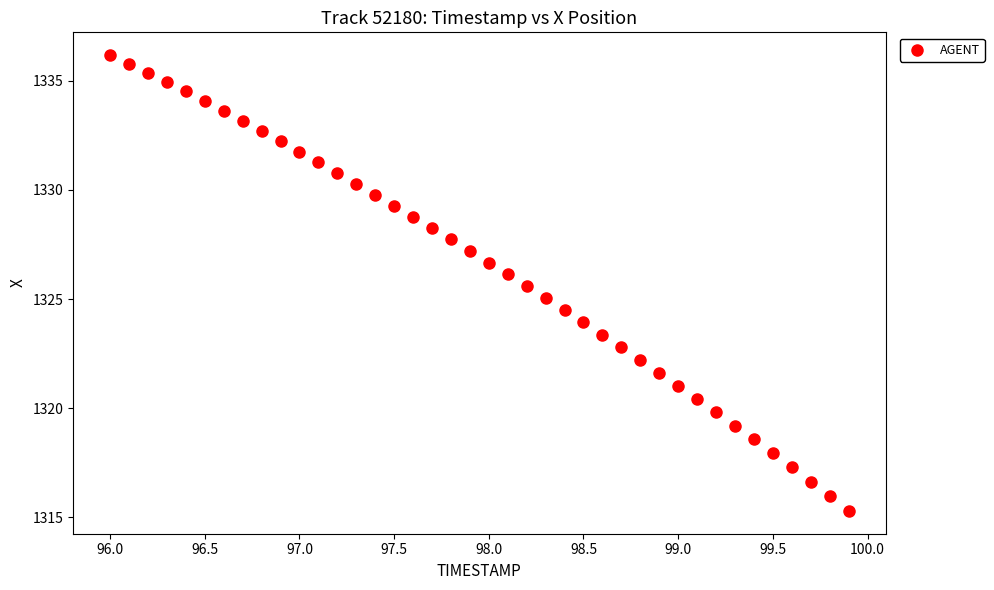

What is the range of X values (max minus min)?

3.9